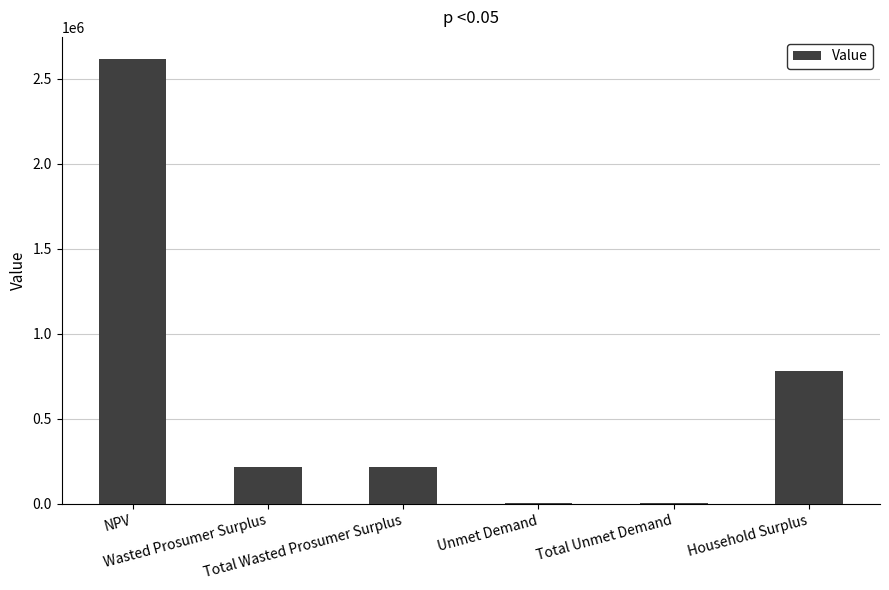

Between Total Unmet Demand and Household Surplus, which is larger?

Household Surplus